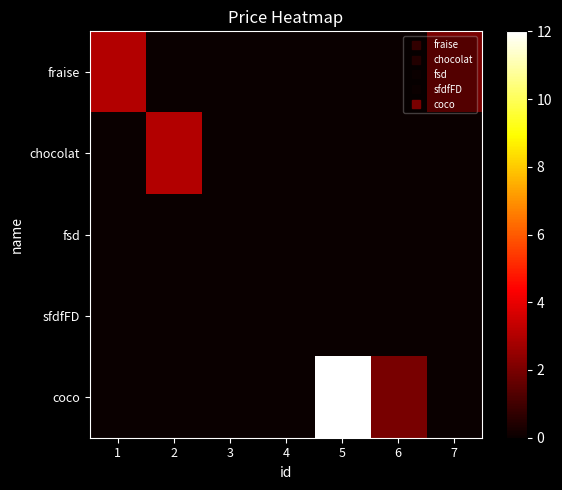

Reading left to right, extract all data points from this chart.

fraise: 1=3	2=0	3=0	4=0	5=0	6=0	7=2
chocolat: 1=0	2=3	3=0	4=0	5=0	6=0	7=0
fsd: 1=0	2=0	3=0	4=0	5=0	6=0	7=0
sfdfFD: 1=0	2=0	3=0	4=0	5=0	6=0	7=0
coco: 1=0	2=0	3=0	4=0	5=12	6=2	7=0